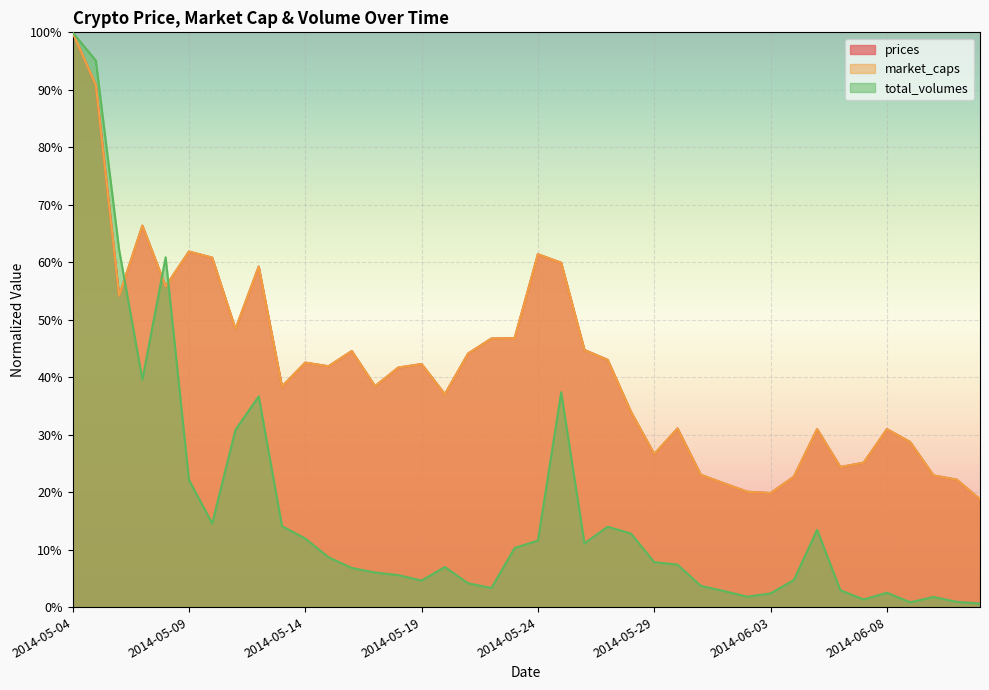

What are all the series names shown in the legend?

prices, market_caps, total_volumes